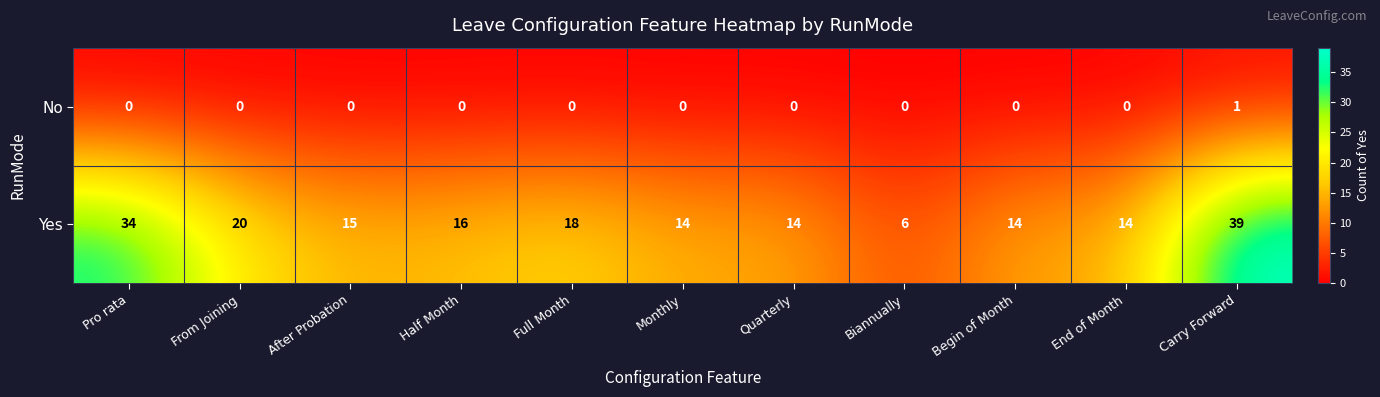

Which series changed the most between Half Month and Begin of Month?

Yes